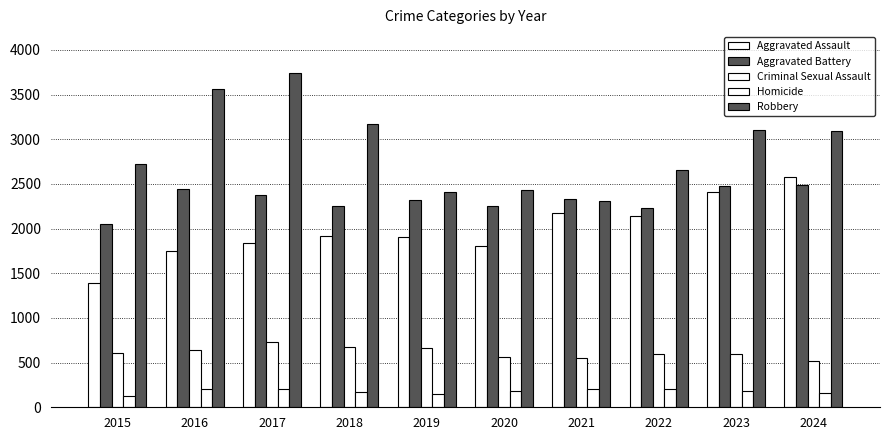

How many series are shown in this chart?

5